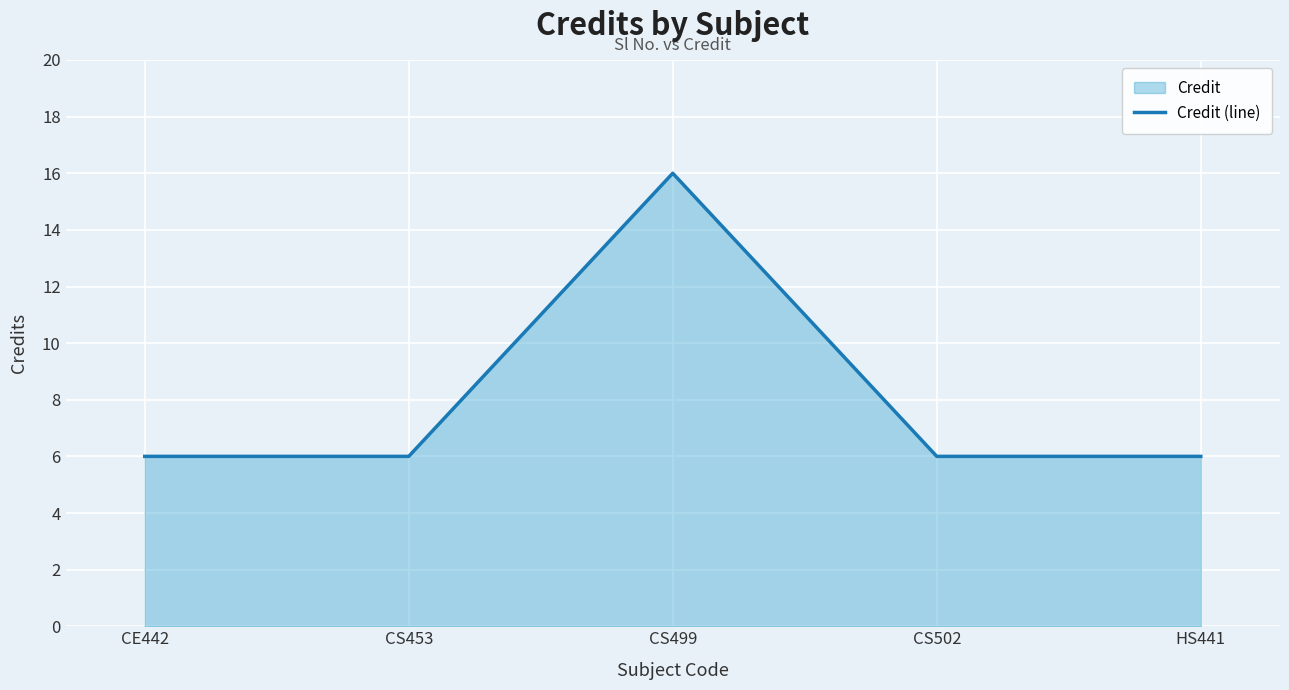

Rank the categories by value from highest to lowest.

CS499, CE442, CS453, CS502, HS441